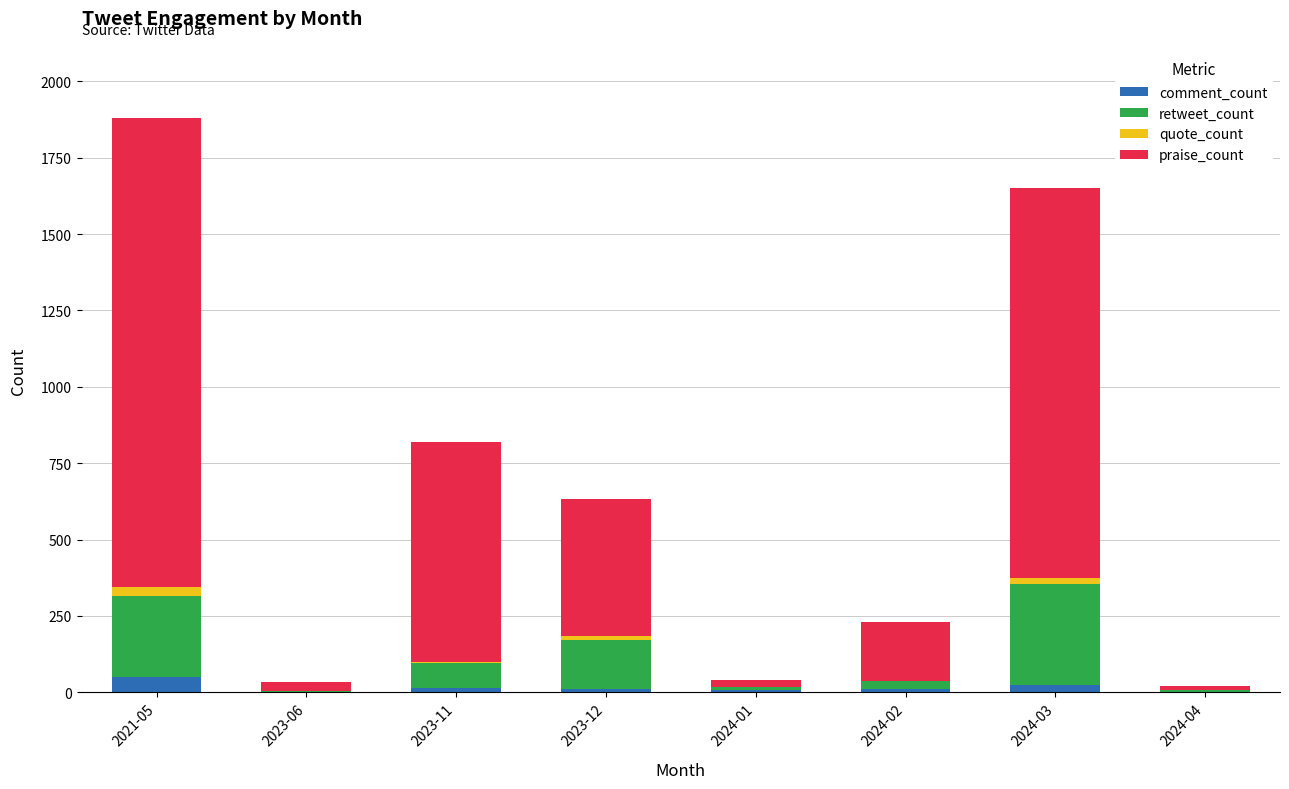

At which category is the sum across all series the highest?

2021-05